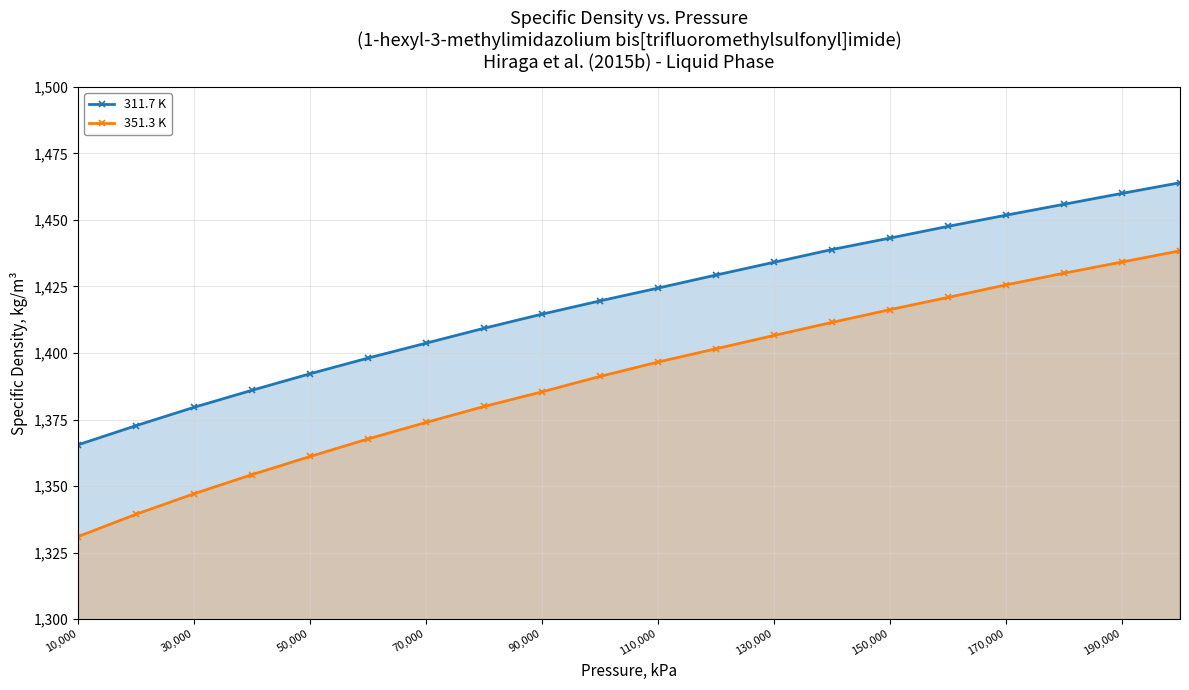

What is the minimum value shown in the chart?

1331.0